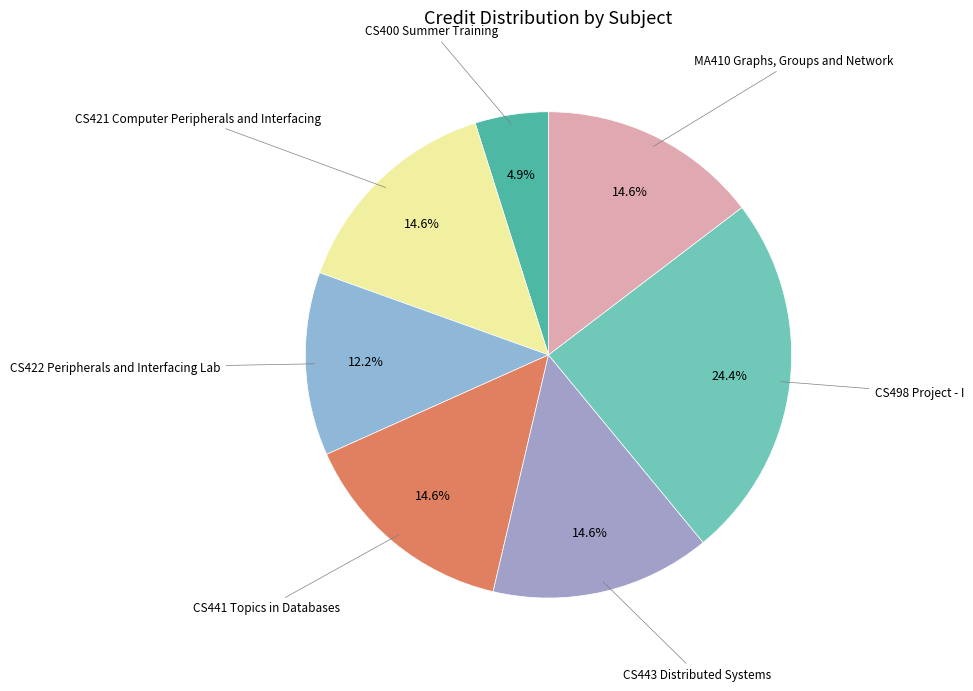

Count the number of slices in the pie.

7